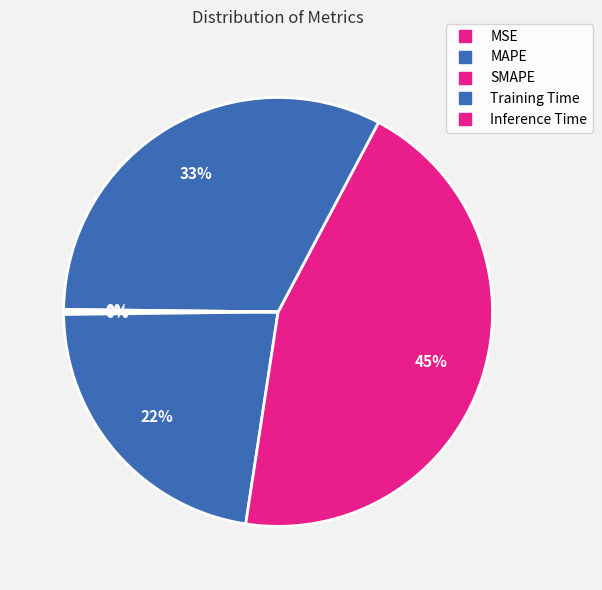

What percentage do Training Time and Inference Time together represent?

32.8%